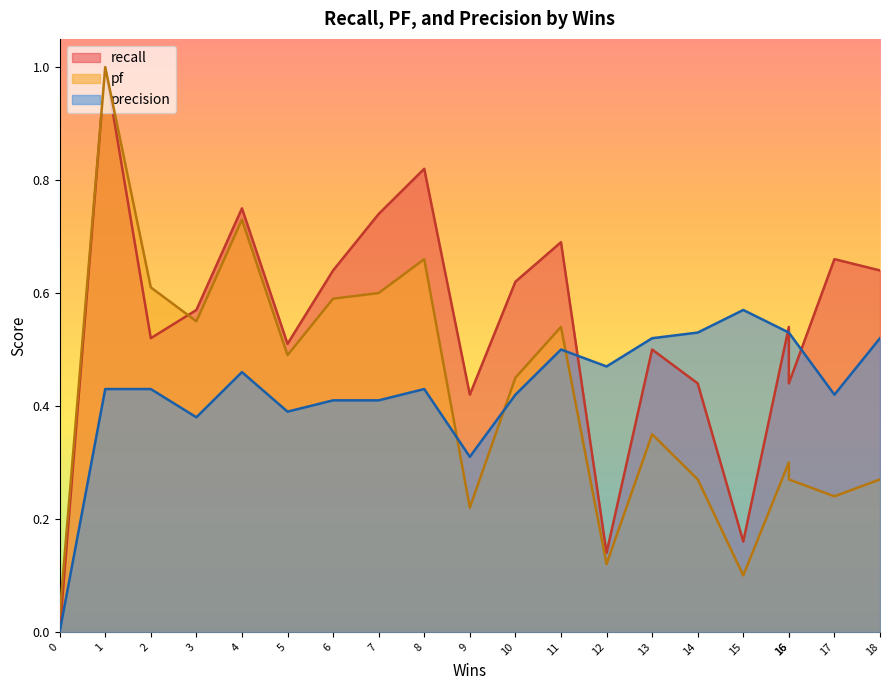

What is the difference between the maximum and minimum values in the precision series?

0.6